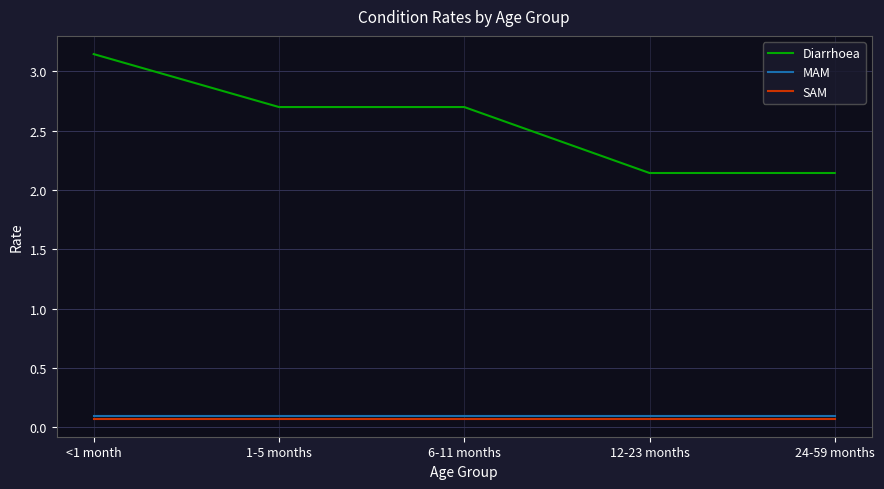

Which series has the largest range (max minus min)?

Diarrhoea